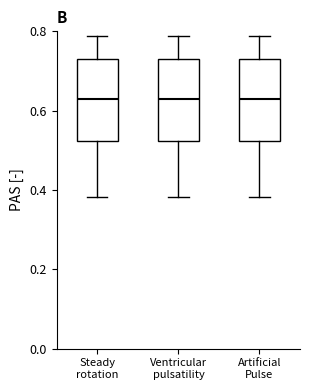

Where is the lower edge of the box for Steady rotation on the y-axis? The values are not printed on the chart, so give them approximately, as read against the axis.

0.52